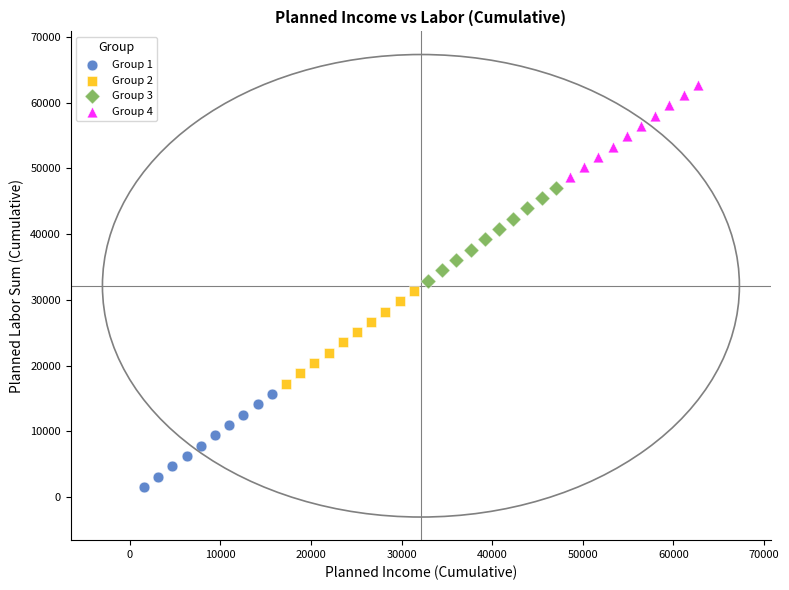

Which series reaches the minimum Y coordinate?

Group 1